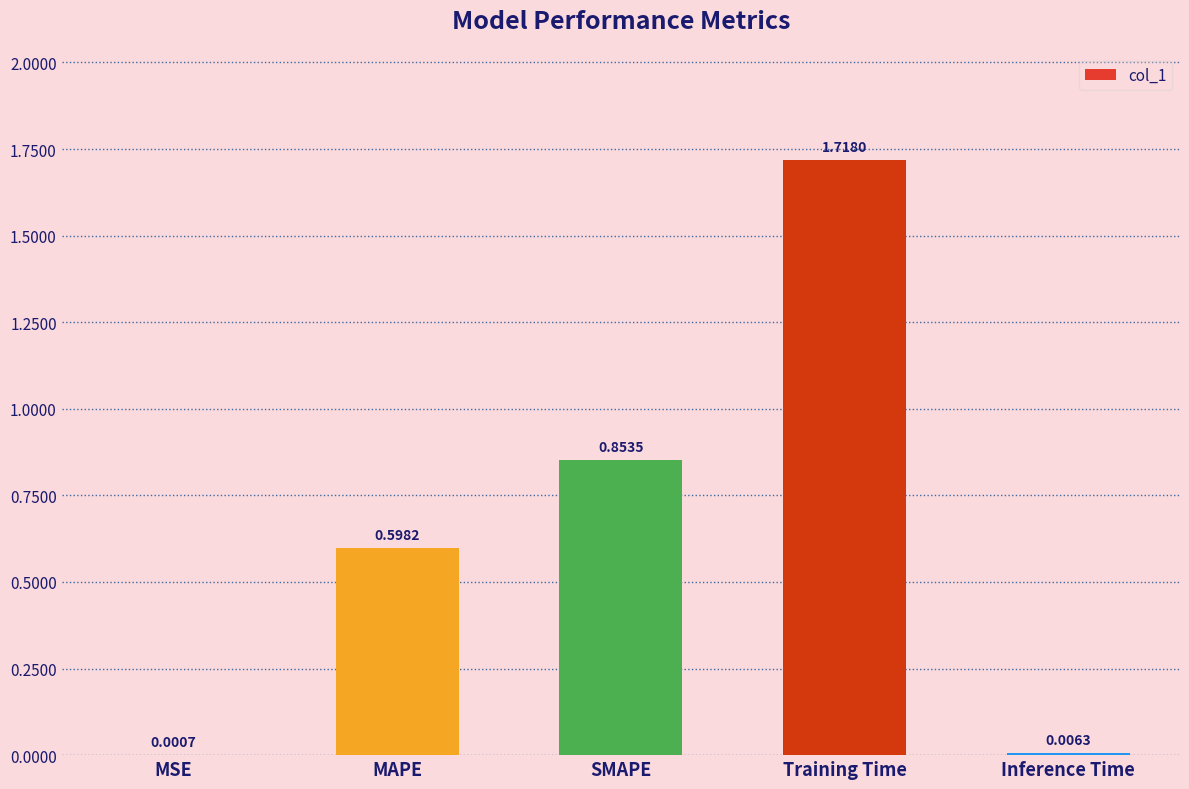

What is the change in value from MAPE to Inference Time?

-0.6